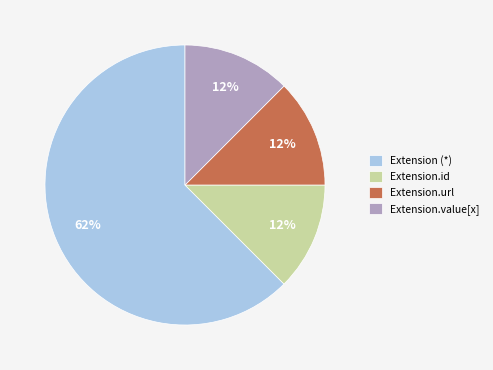

Which slice is the largest?

Extension (*)